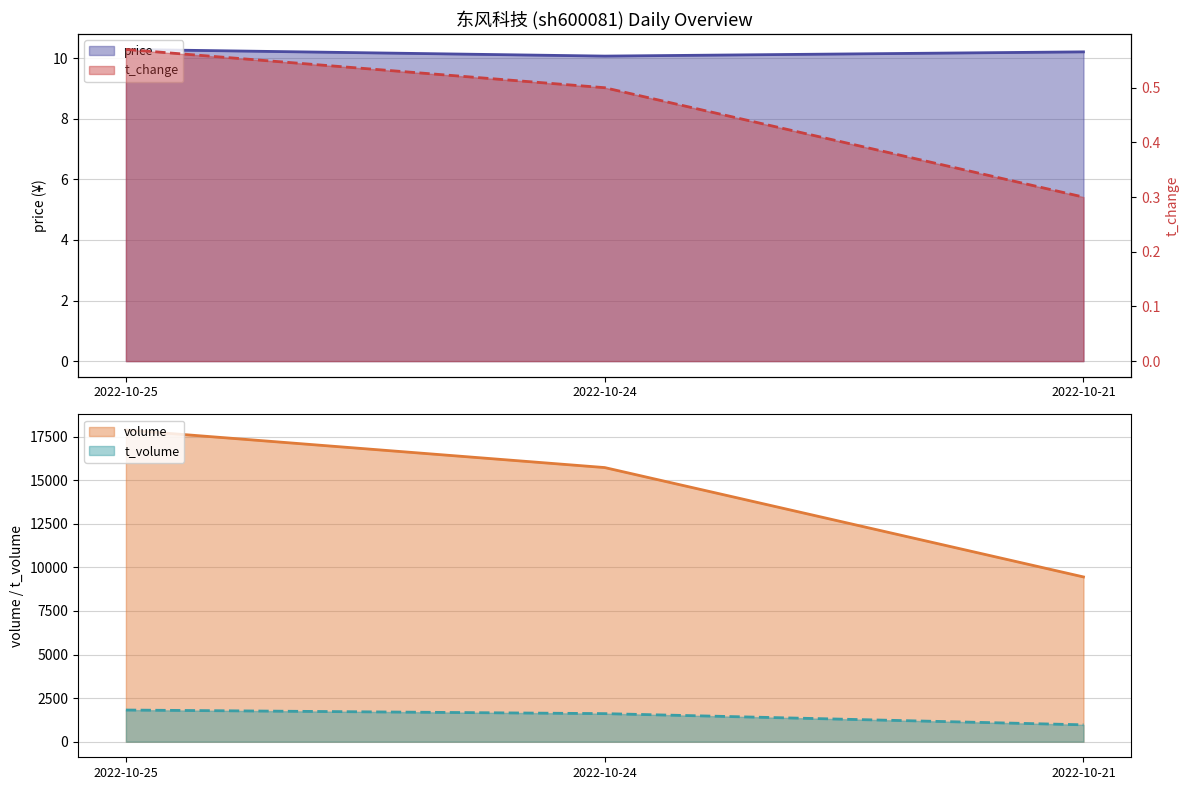

What is the sum of all t_change values?

1.4